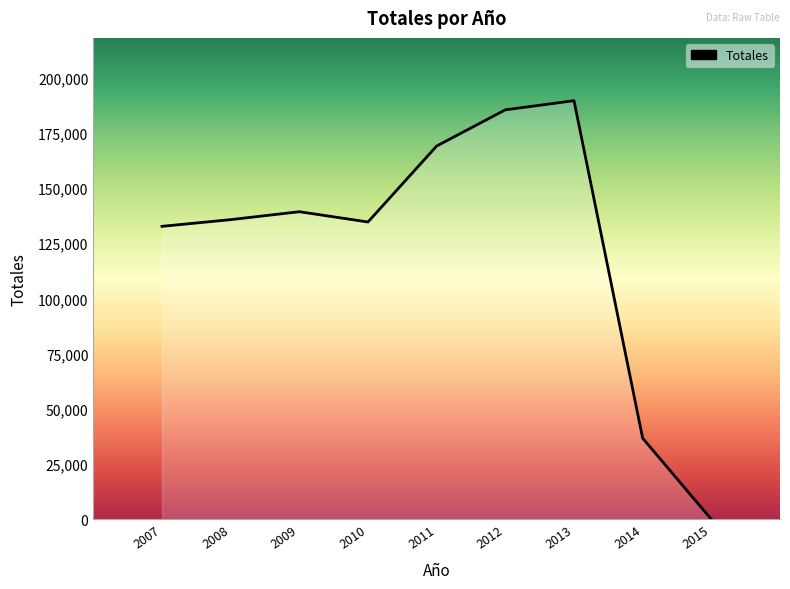

Reading right to left, extract all data points from this chart.

0	36731	189555	185415	169026	134632	139283	135689	132662